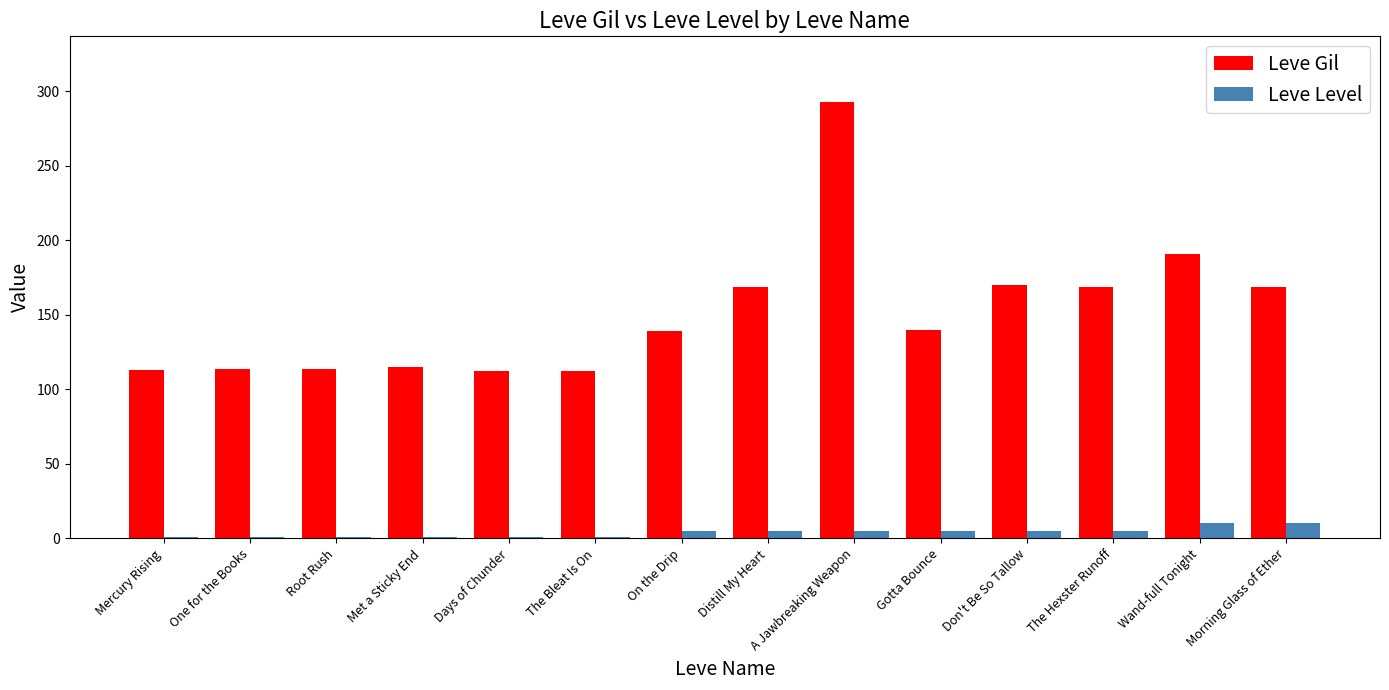

The Leve Gil series shows 112 at Days of Chunder. True or false?

True